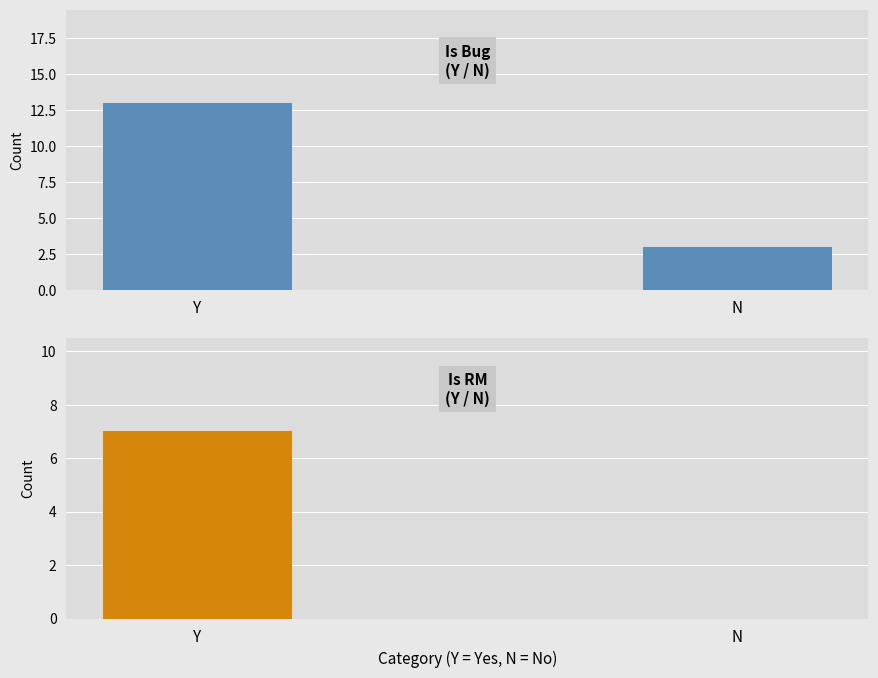

Reading left to right, extract all data points from this chart.

Bug (is_bug): 13	3
RM (is_rm): 7	0